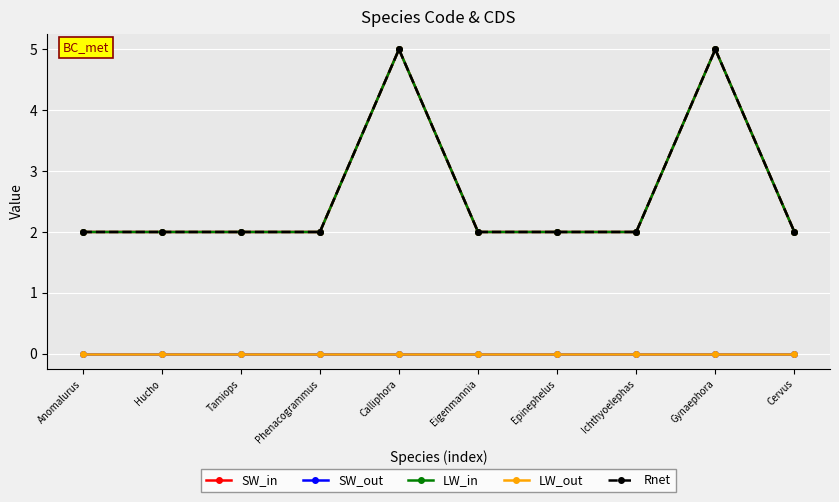

True or false: SW_out and LW_out cross at least once.

False